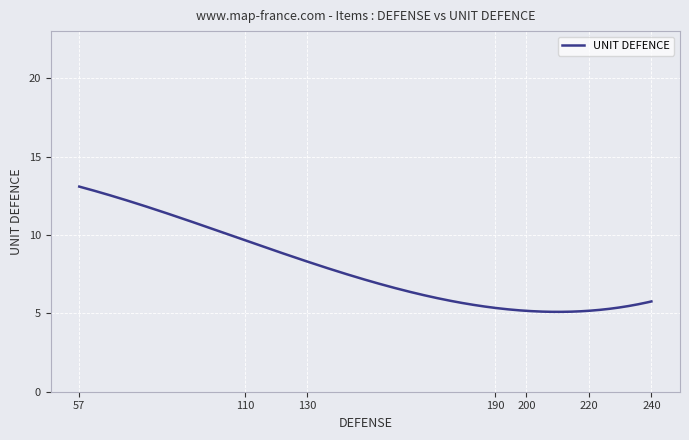

What is the difference between the maximum and minimum values?

8.0